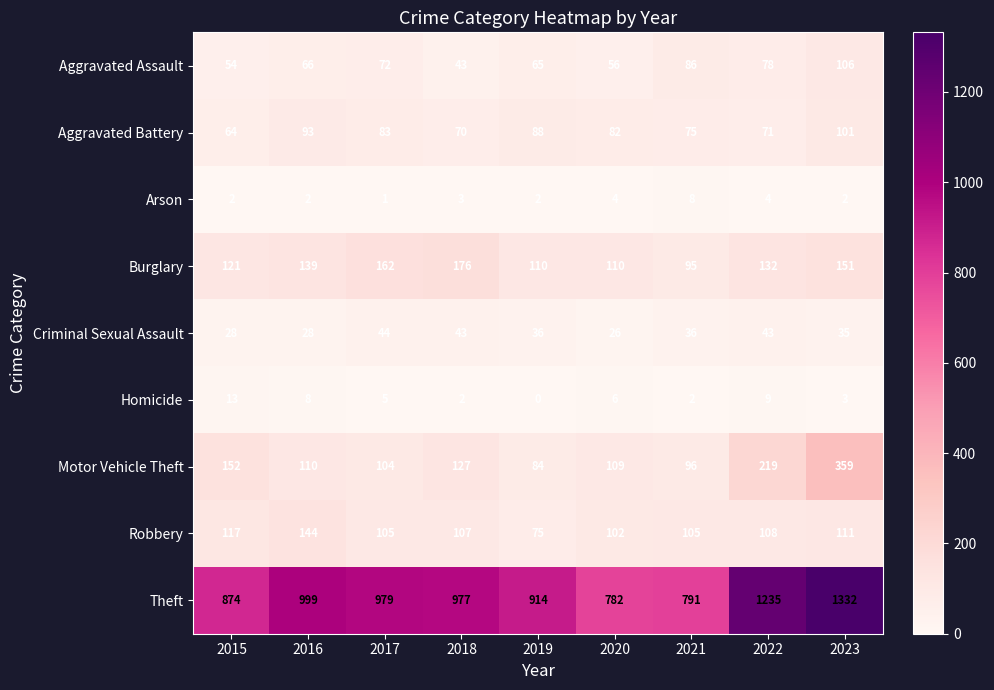

Where is Aggravated Battery nearest to the value 82?

2020